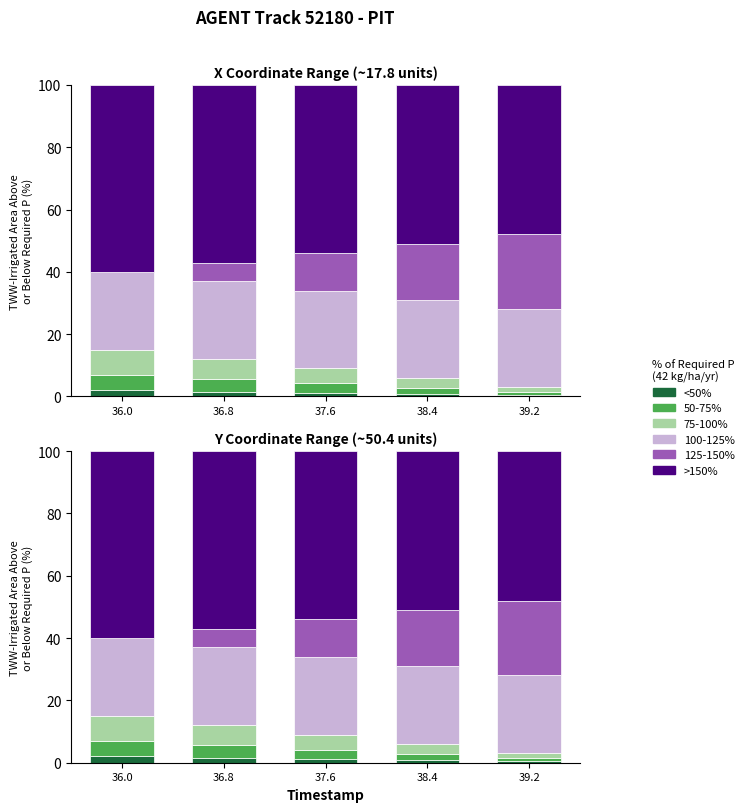

Which has a higher value, 39.2 or 36.0?

36.0